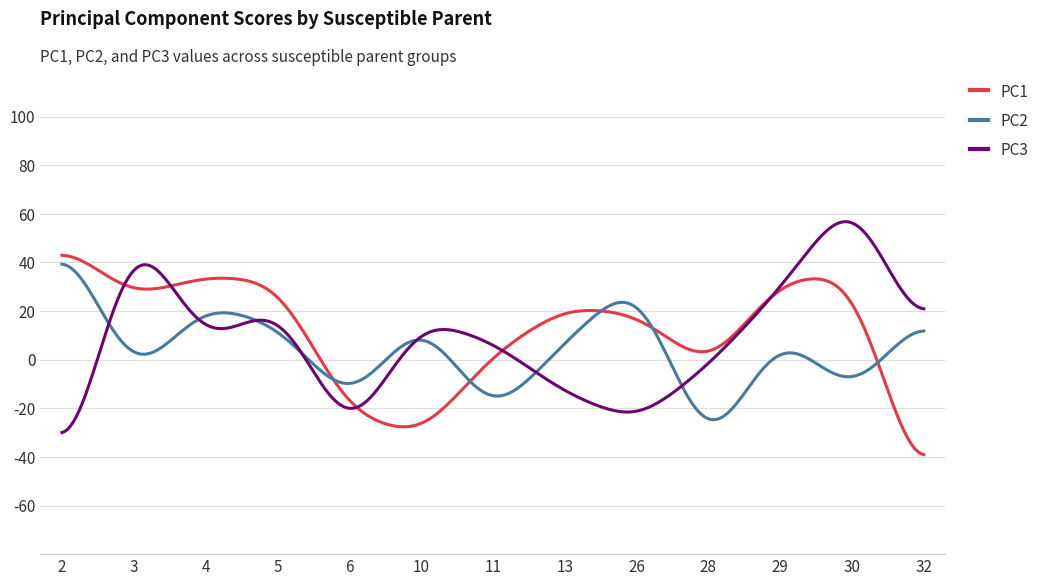

What is the lowest value of the PC1 series?

-39.1